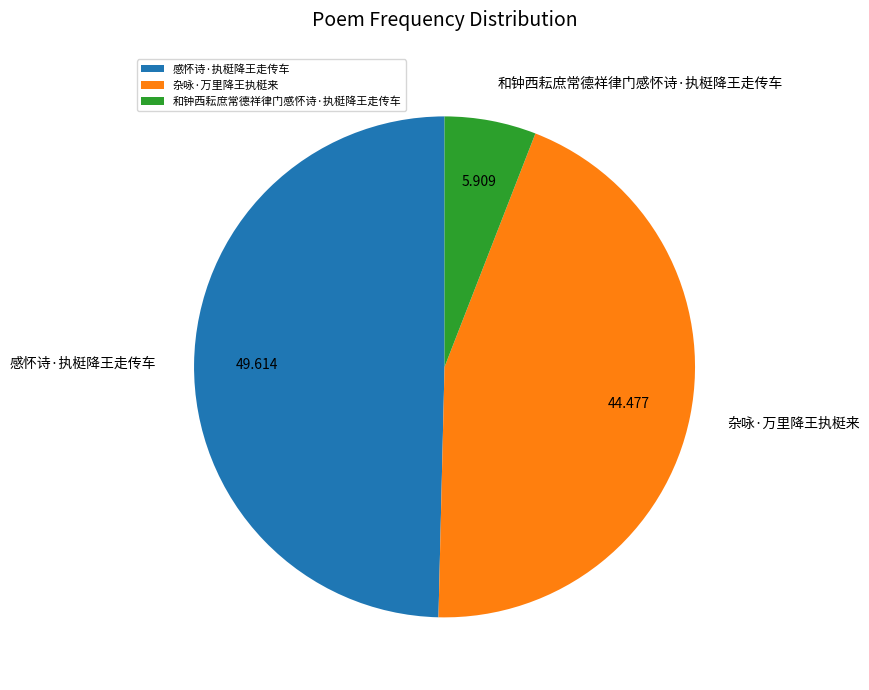

Is 感怀诗·执梃降王走传车 the majority of the pie?

No